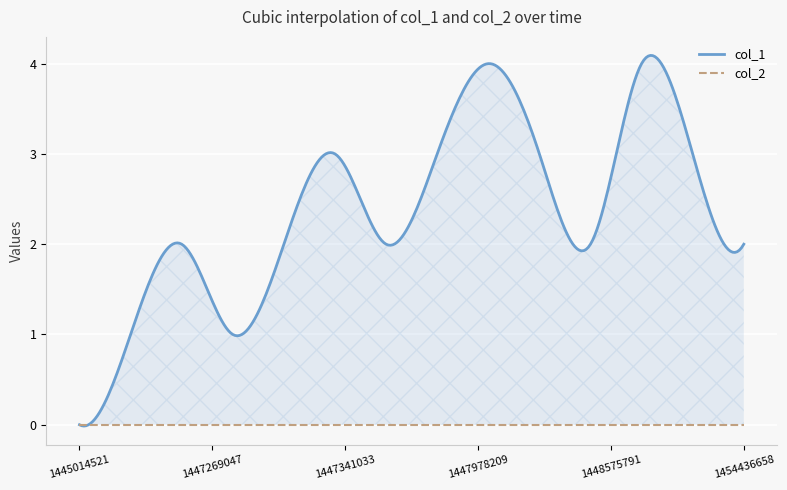

List the labels in order of col_1 value, largest first.

1447978209, 1449673818, 1447341033, 1447737035, 1448043016, 1453399874, 1447197017, 1447290659, 1447693825, 1448575791, 1454436658, 1447117843, 1447269047, 1445014521